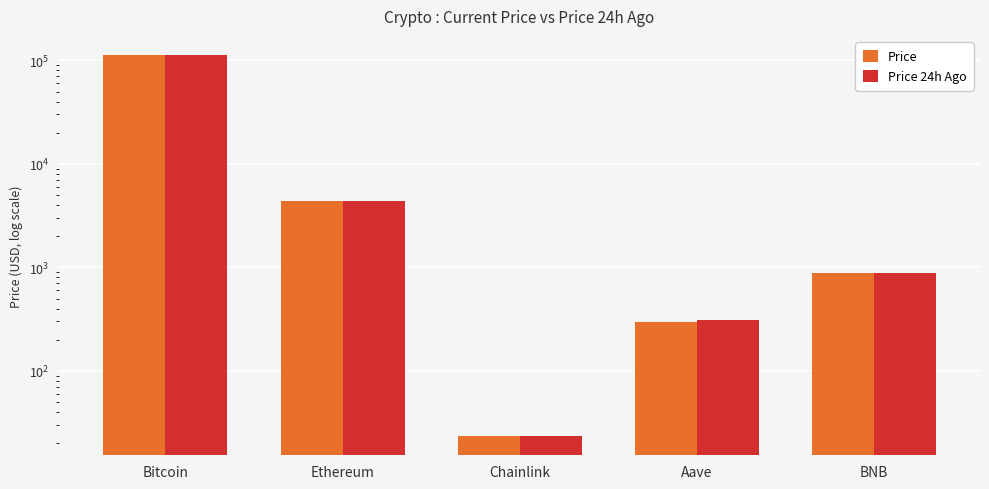

What is the label of the 4th bar from the right?

Ethereum